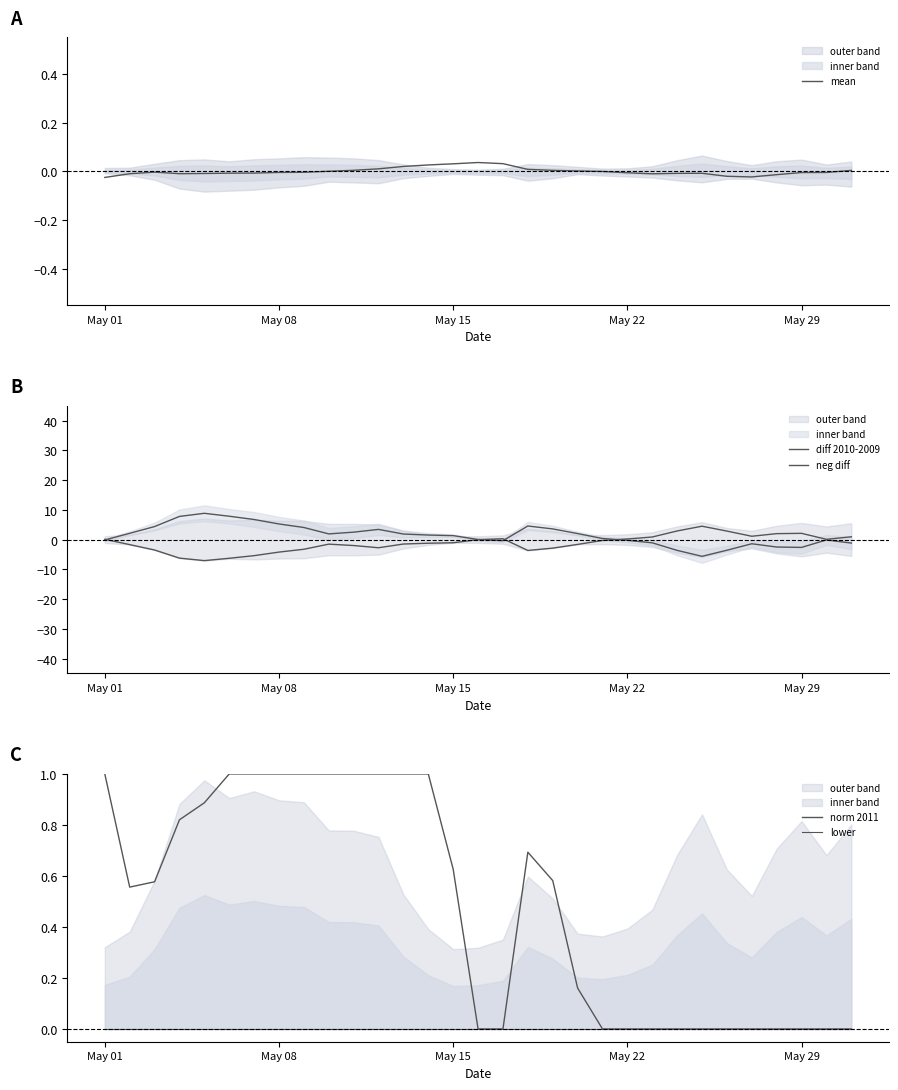

Reading left to right, extract all data points from this chart.

mean: -0.0	-0.0	-0.0	-0.0	-0.0	-0.0	-0.0	-0.0	-0.0	0.0	0.0	0.0	0.0	0.0	0.0	0.0	0.0	0.0	0.0	0.0	-0.0	-0.0	-0.0	-0.0	-0.0	-0.0	-0.0	-0.0	-0.0	-0.0	0.0
diff 2010-2009: -0.1	2.1	4.4	7.8	8.8	7.8	6.8	5.2	4.1	1.9	2.5	3.4	1.9	1.5	1.3	0.0	-0.4	4.6	3.6	2.0	0.4	-0.2	-1.1	-3.6	-5.6	-3.6	-1.4	-2.5	-2.6	-0.1	-1.2
neg diff: 0.1	-1.7	-3.5	-6.2	-7.1	-6.3	-5.4	-4.2	-3.2	-1.5	-2.0	-2.7	-1.5	-1.2	-1.1	-0.0	0.3	-3.7	-2.9	-1.6	-0.3	0.2	0.9	2.9	4.5	2.9	1.1	2.0	2.1	0.1	0.9
norm 2011: 1.0	0.6	0.6	0.8	0.9	1.0	1.0	1.0	1.0	1.0	1.0	1.0	1.0	1.0	0.6	0.0	0.0	0.7	0.6	0.2	0.0	0.0	0.0	0.0	0.0	0.0	0.0	0.0	0.0	0.0	0.0
lower: 0.0	0.0	0.0	0.0	0.0	0.0	0.0	0.0	0.0	0.0	0.0	0.0	0.0	0.0	0.0	0.0	0.0	0.0	0.0	0.0	0.0	0.0	0.0	0.0	0.0	0.0	0.0	0.0	0.0	0.0	0.0